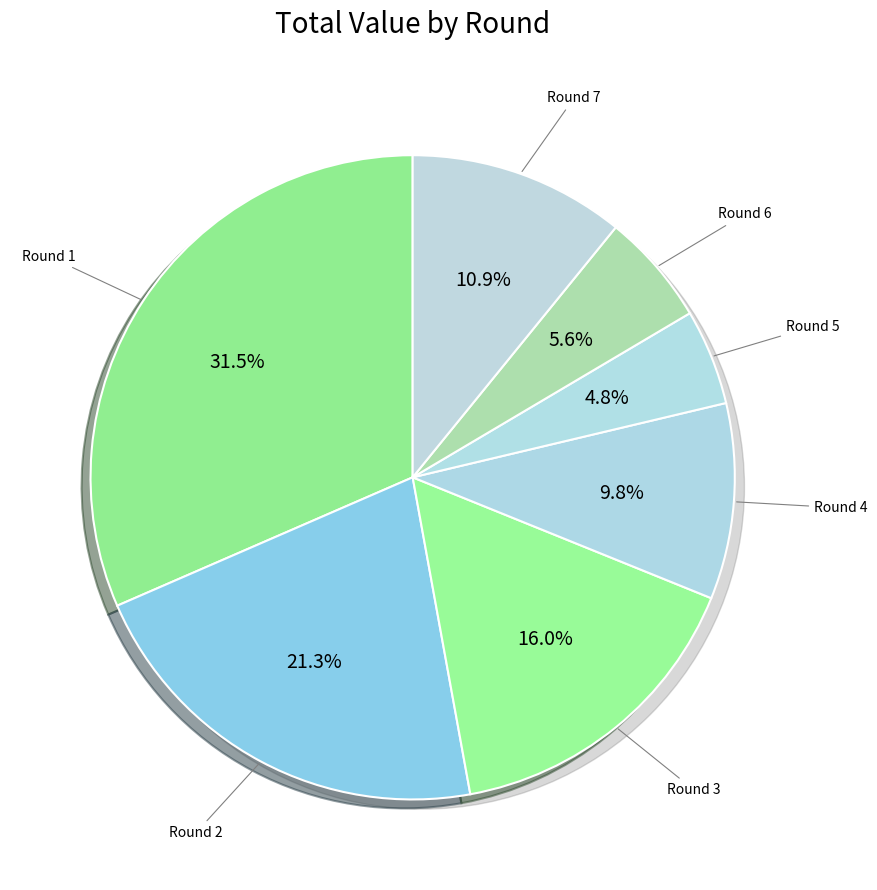

How many slices are in this pie chart?

7